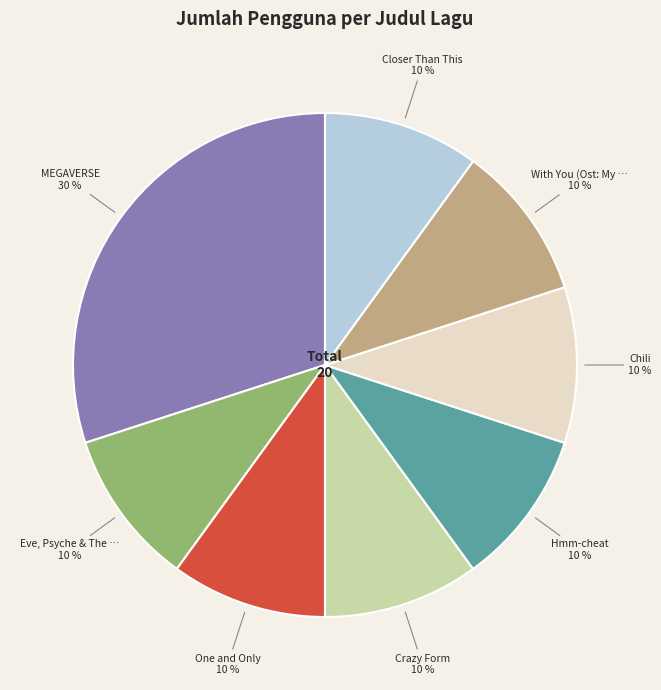

How many slices are in this pie chart?

8